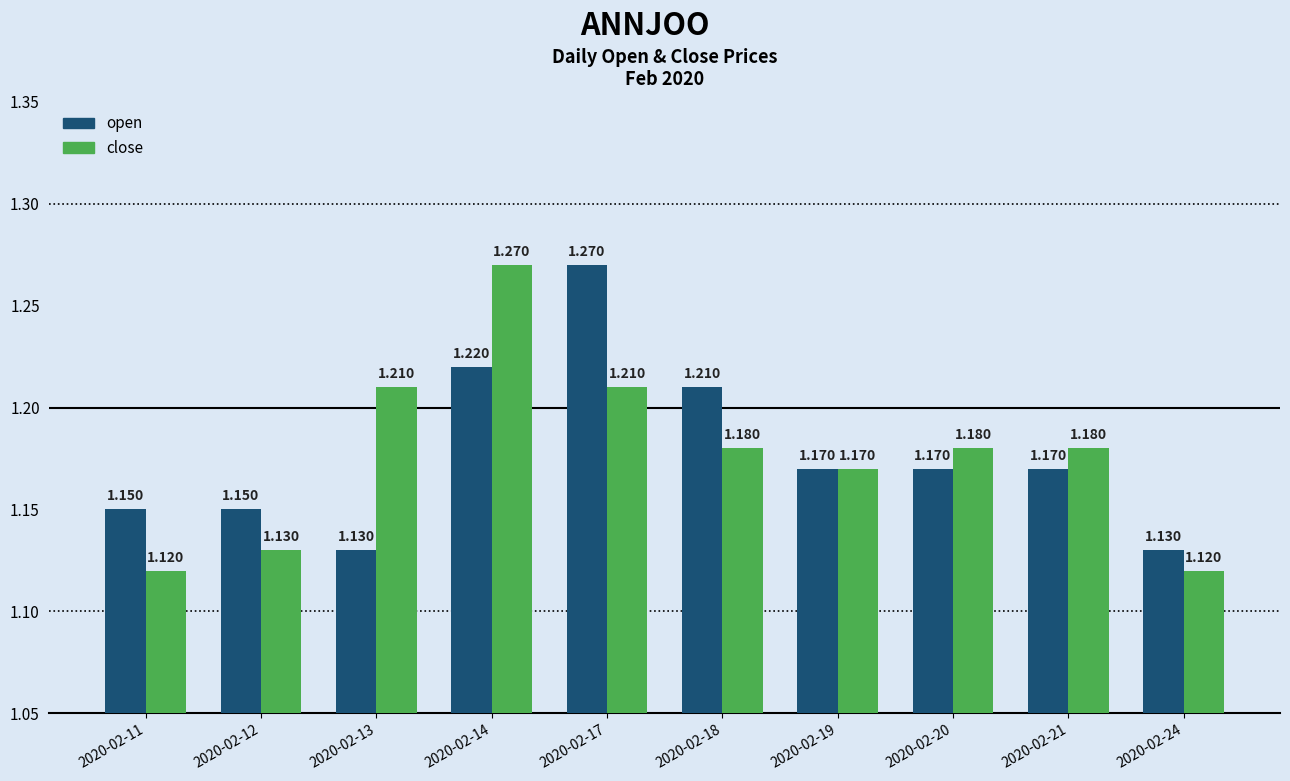

Rank the series at 2020-02-17 from highest to lowest value.

open, close